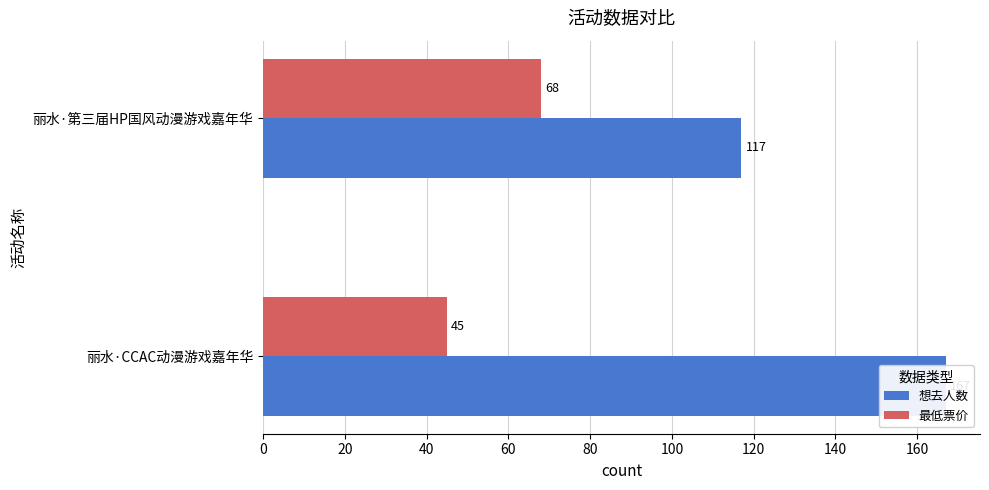

The value of 最低票价 at 丽水·CCAC动漫游戏嘉年华 is 45. True or false?

True